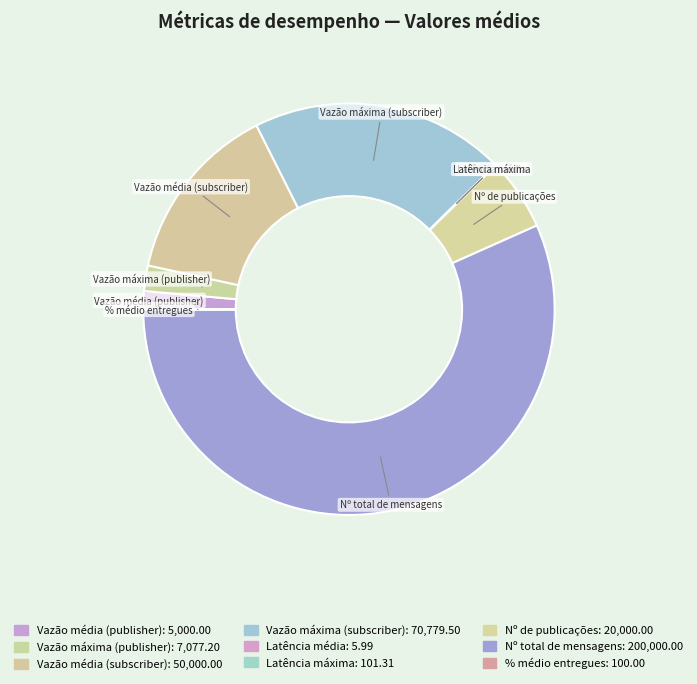

Between Nº total de mensagens and Vazão máxima (publisher), which is larger?

Nº total de mensagens